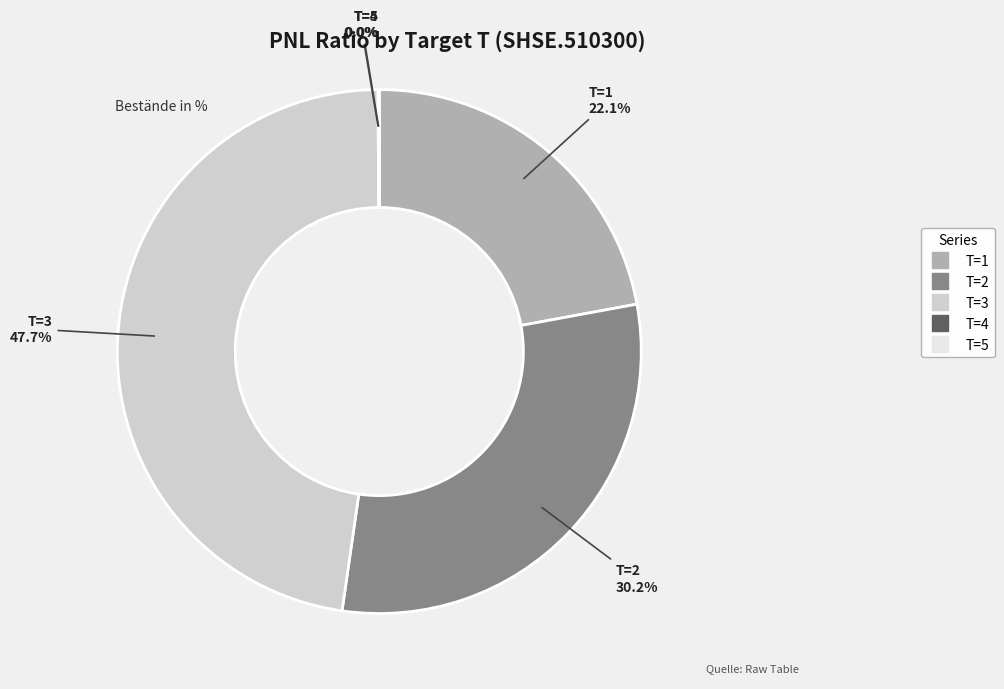

Which category has the biggest portion of the pie?

T=3